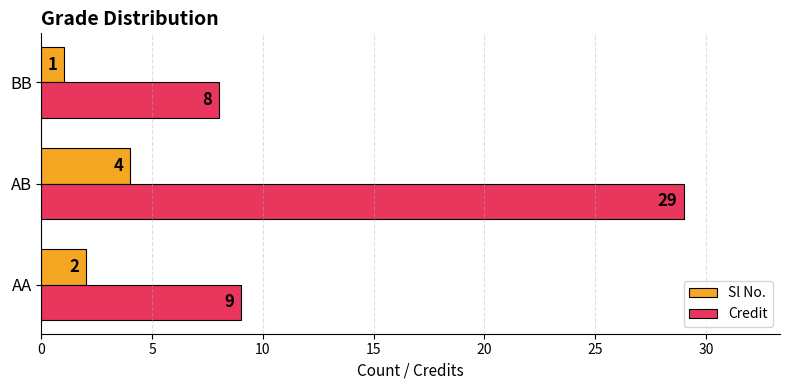

List the series in order of their overall mean, highest first.

Credit, Sl No.